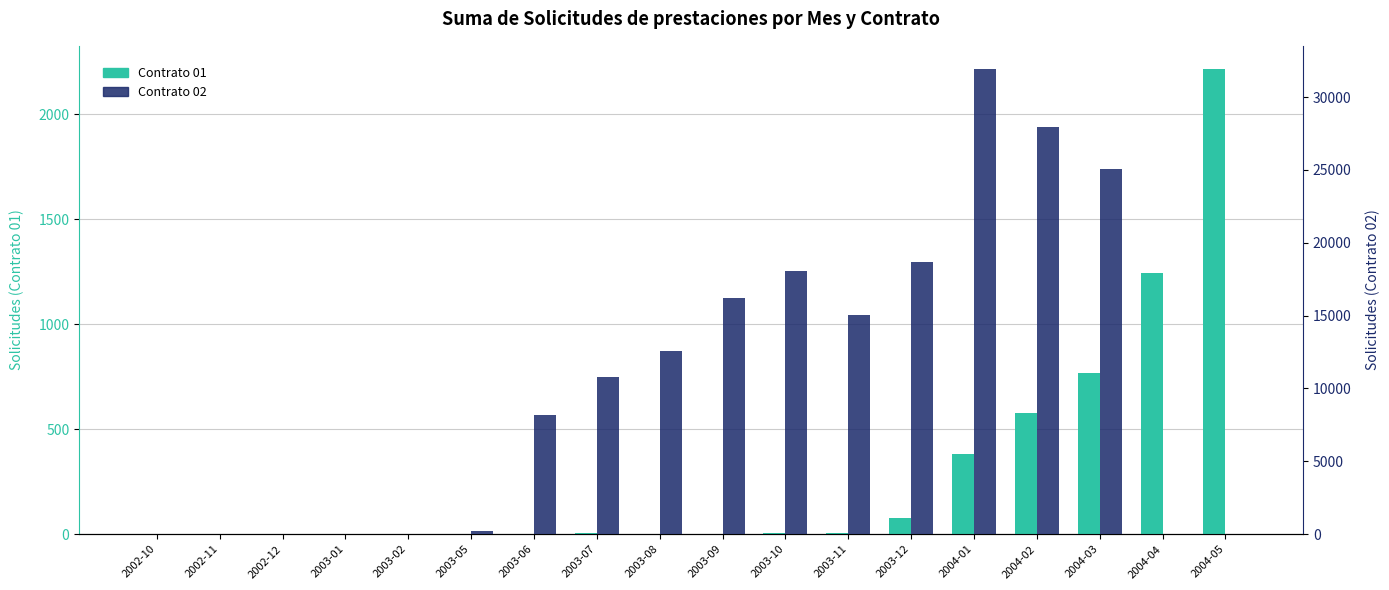

What is the label of the 18th bar from the left?

2004-05